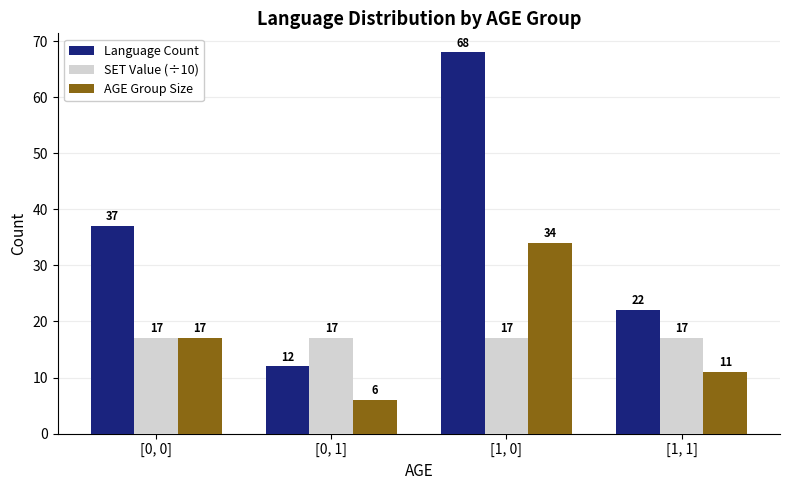

Reading left to right, list all the values displayed in this chart.

Language Count: [0, 0]=37	[0, 1]=12	[1, 0]=68	[1, 1]=22
SET Value (÷10): [0, 0]=17	[0, 1]=17	[1, 0]=17	[1, 1]=17
AGE Group Size: [0, 0]=17	[0, 1]=6	[1, 0]=34	[1, 1]=11